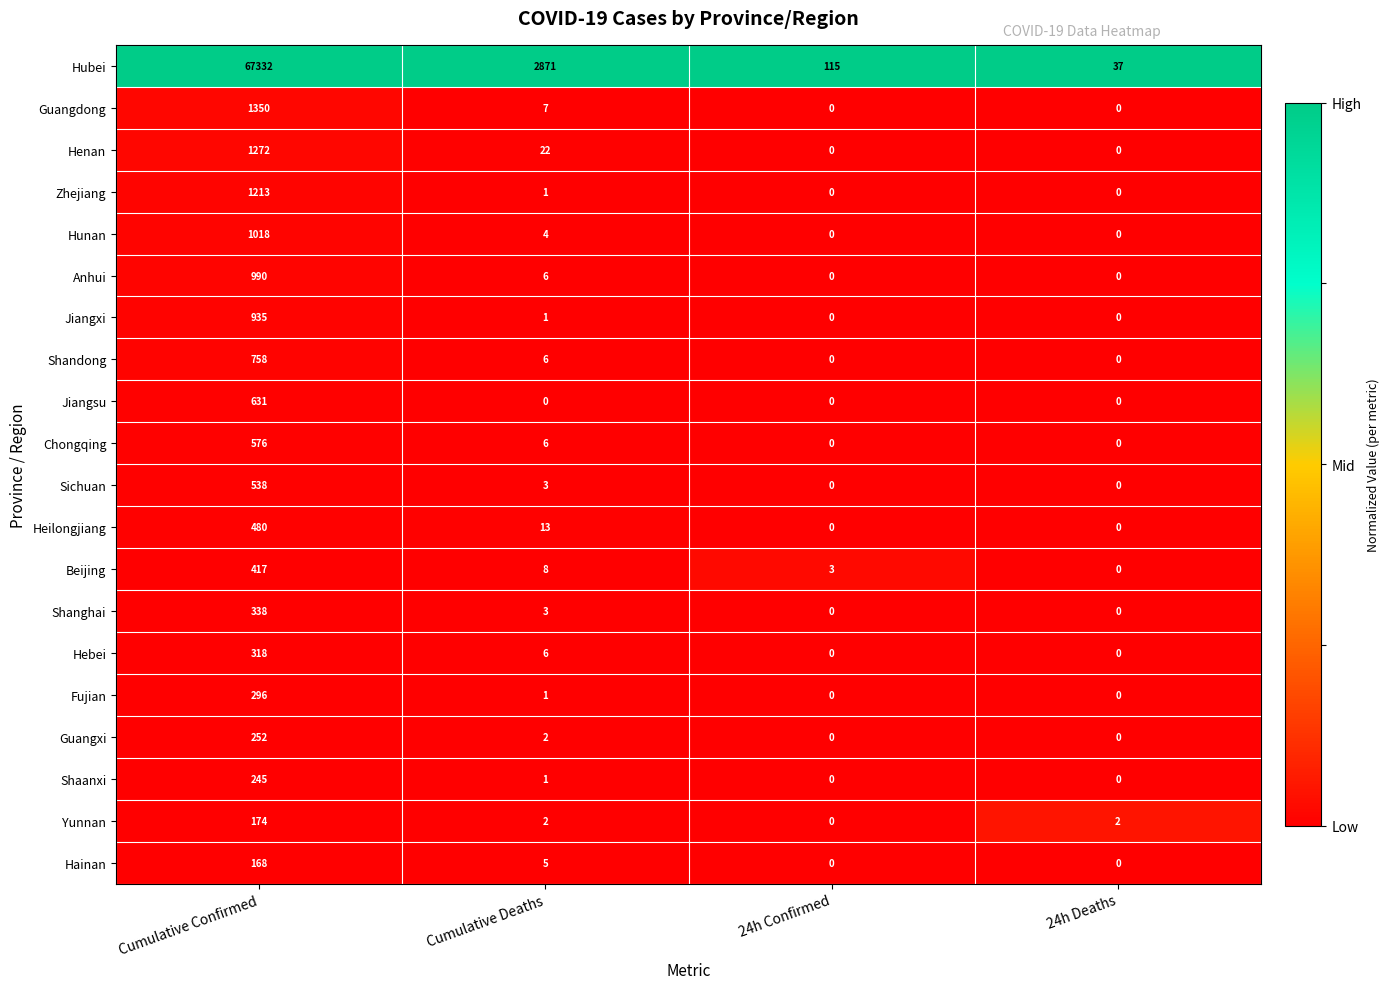

Rank the series by their maximum value, from highest to lowest.

Hubei, Guangdong, Henan, Zhejiang, Hunan, Anhui, Jiangxi, Shandong, Jiangsu, Chongqing, Sichuan, Heilongjiang, Beijing, Shanghai, Hebei, Fujian, Guangxi, Shaanxi, Yunnan, Hainan